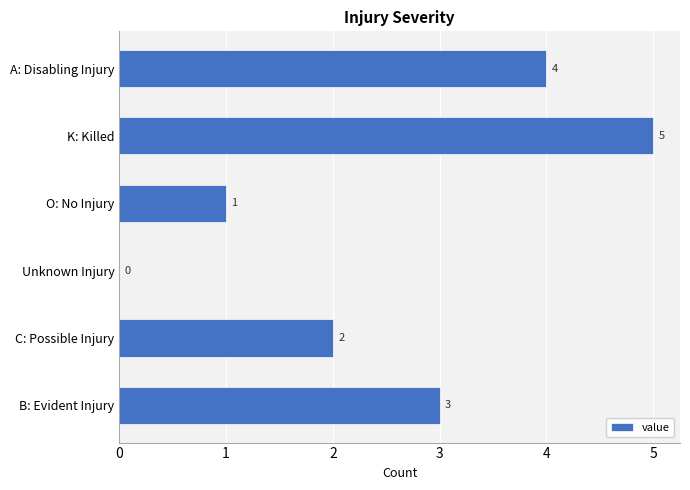

What is the change in value from B: Evident Injury to Unknown Injury?

-3